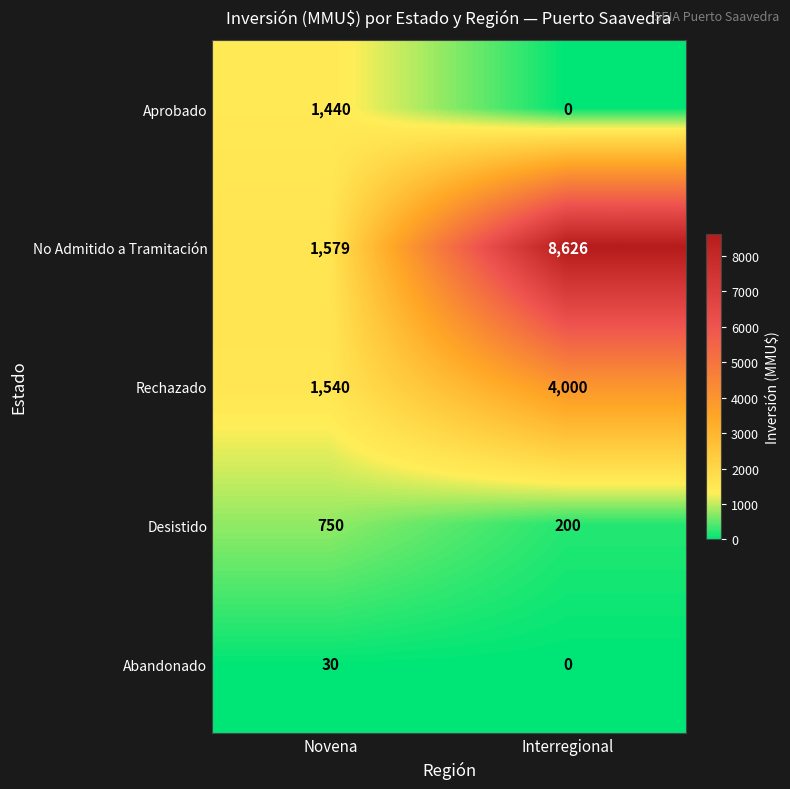

What is the greatest value displayed?

8626